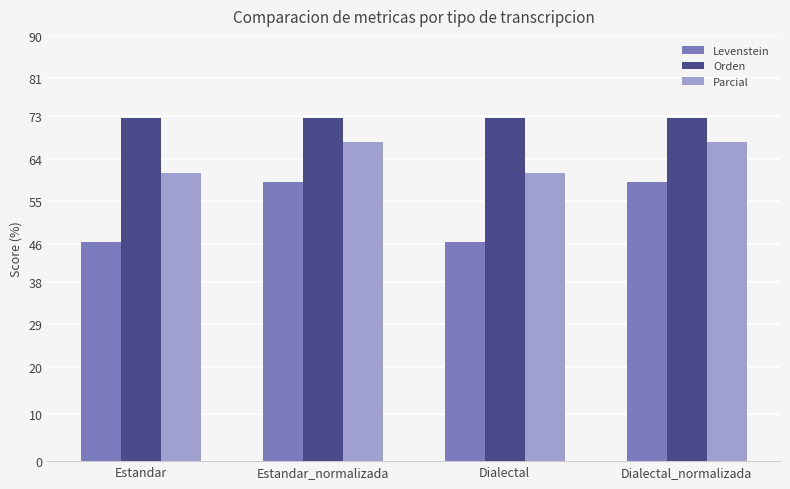

Read the Orden value at Estandar_normalizada.

72.7